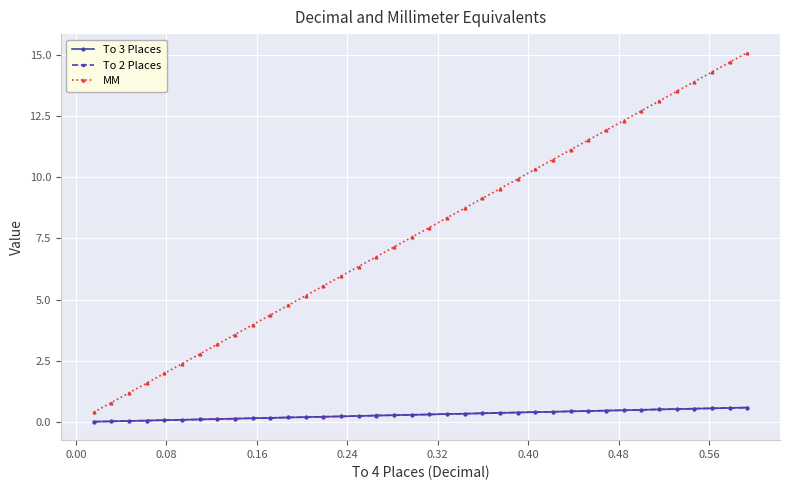

How many values in the MM series exceed 7?

21